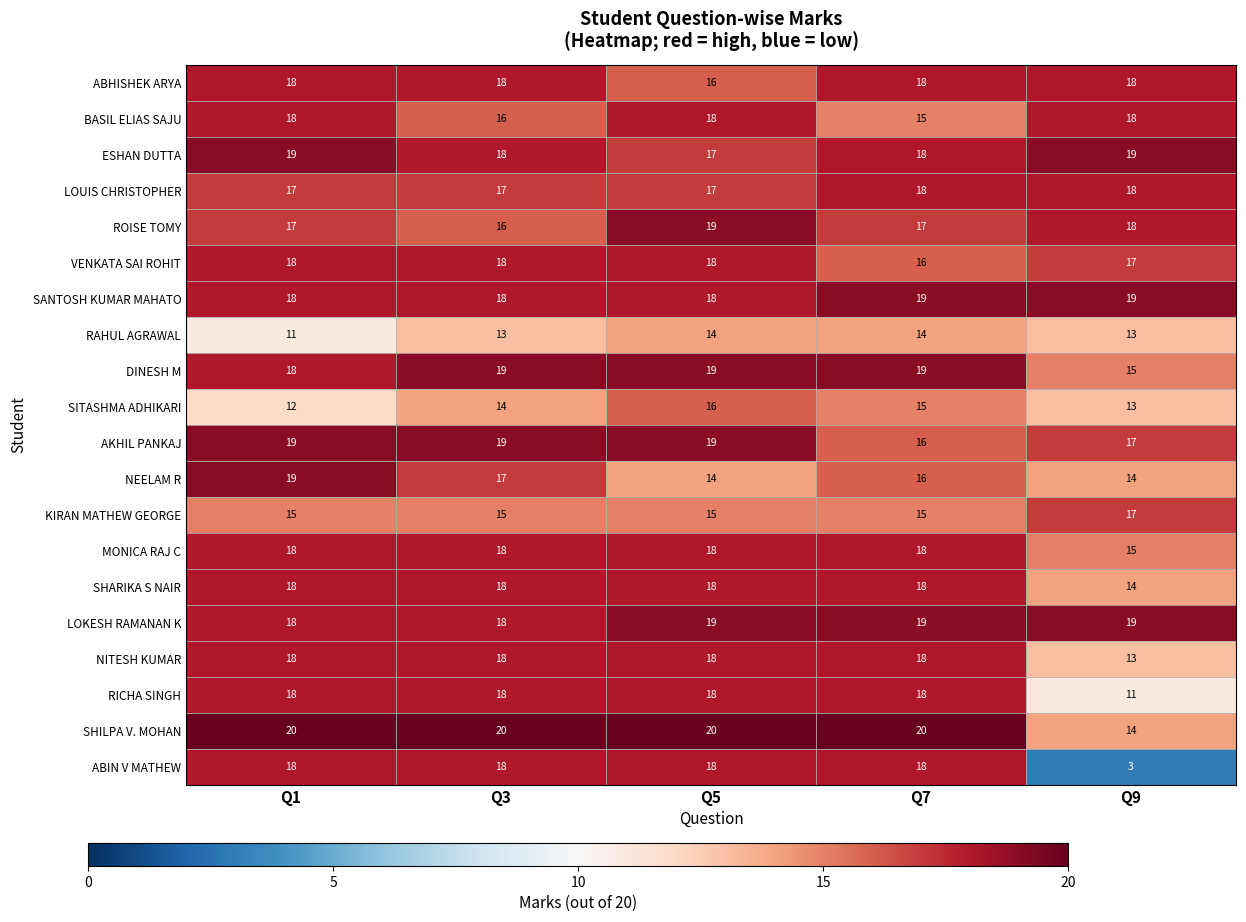

Is the value of SITASHMA ADHIKARI at Q9 greater than the value of VENKATA SAI ROHIT at Q5?

No